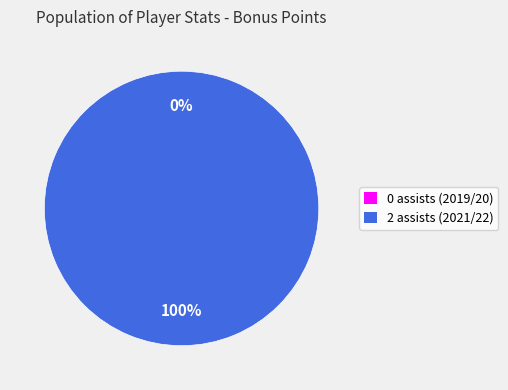

Which category accounts for the majority?

2 assists (2021/22)